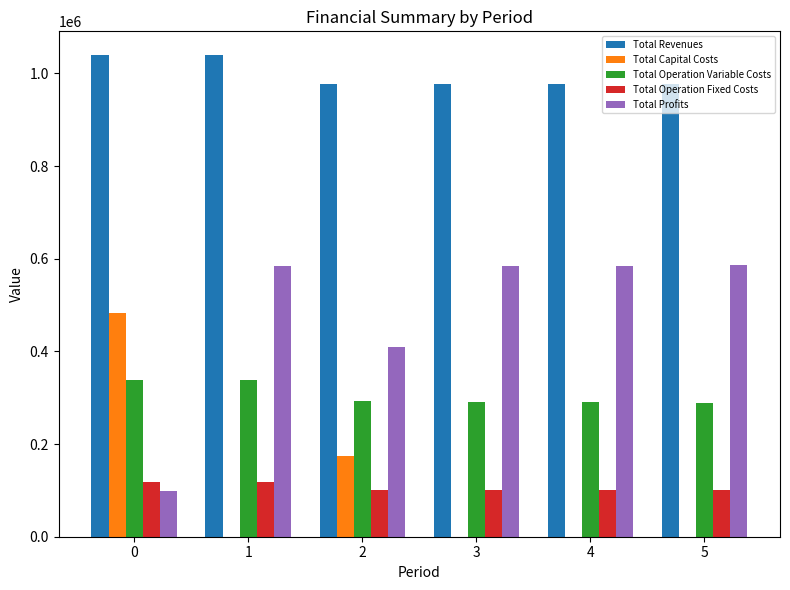

Which series has the largest total across all categories?

Total Revenues